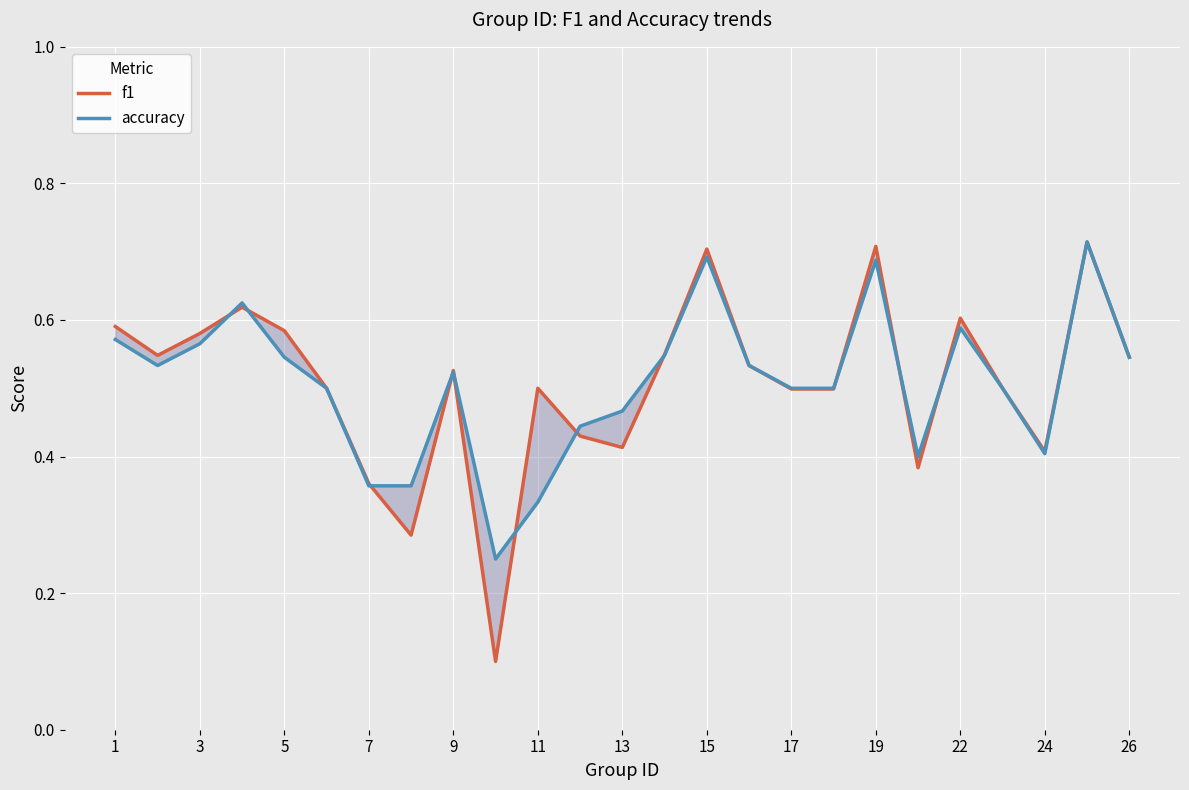

In accuracy, how many points are higher than both neighbors (excluding endpoints)?

6